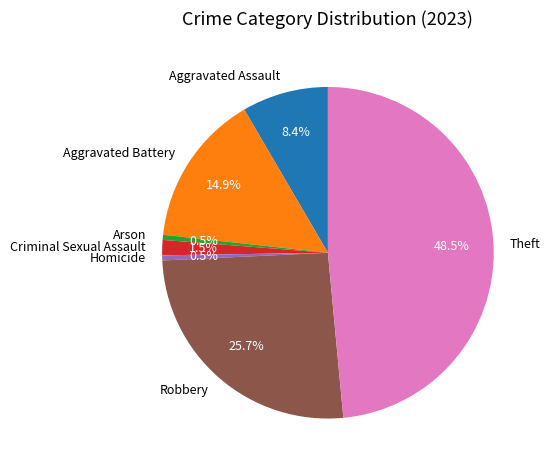

Combined, do Aggravated Assault and Arson account for over 50%?

No